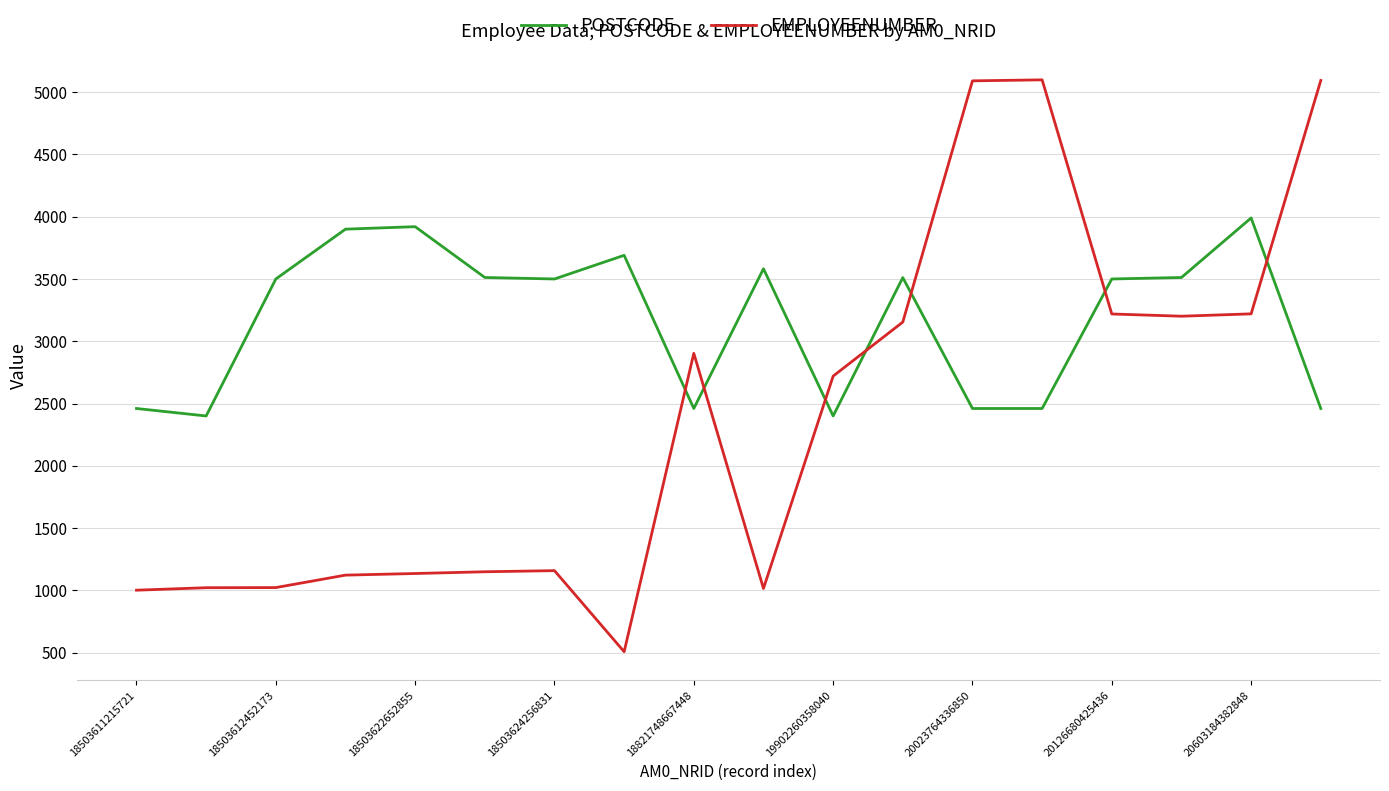

What is the smallest value displayed?

507